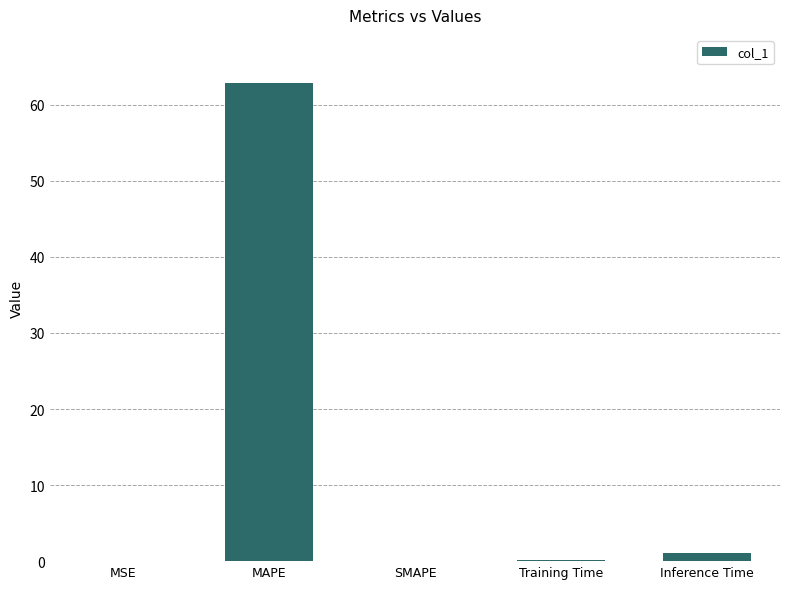

True or false: the data shows 0.2 at Training Time.

True